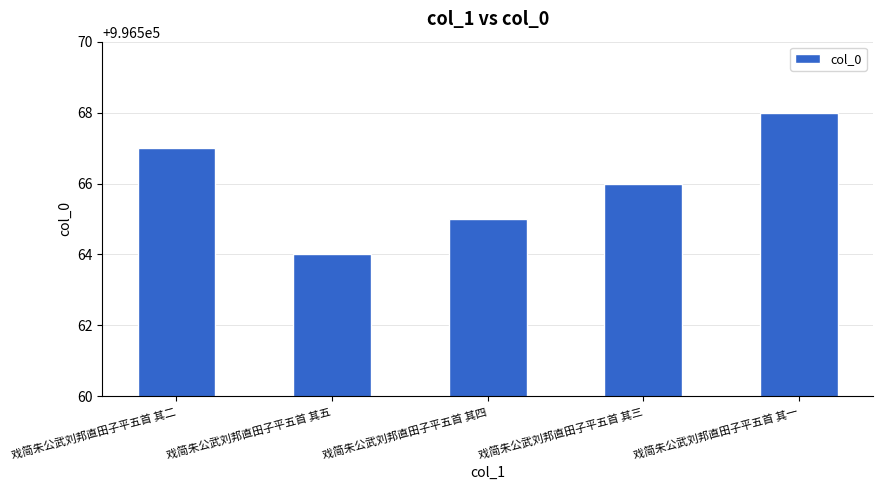

True or false: the data shows 996564 at 戏简朱公武刘邦直田子平五首 其五.

True